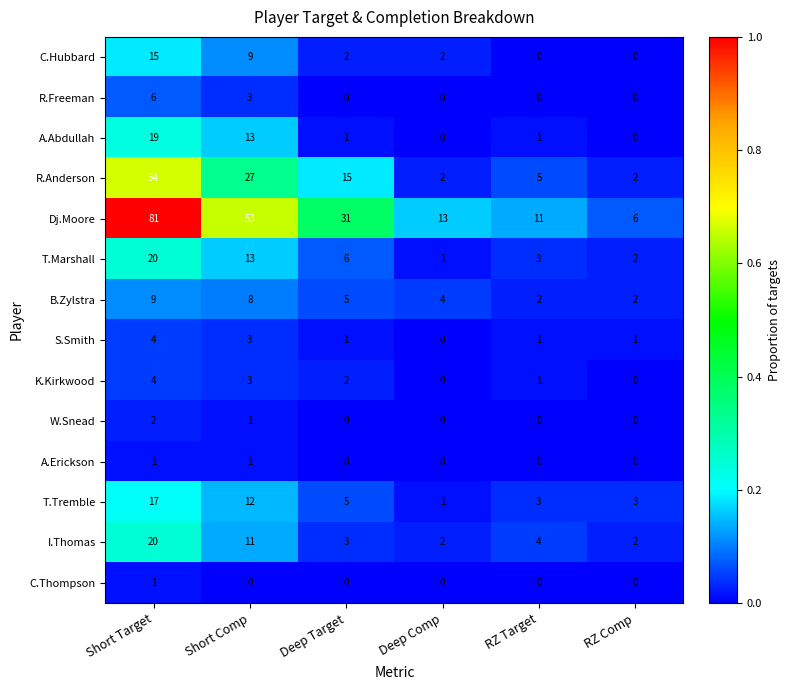

Which series has the largest total across all categories?

Dj.Moore